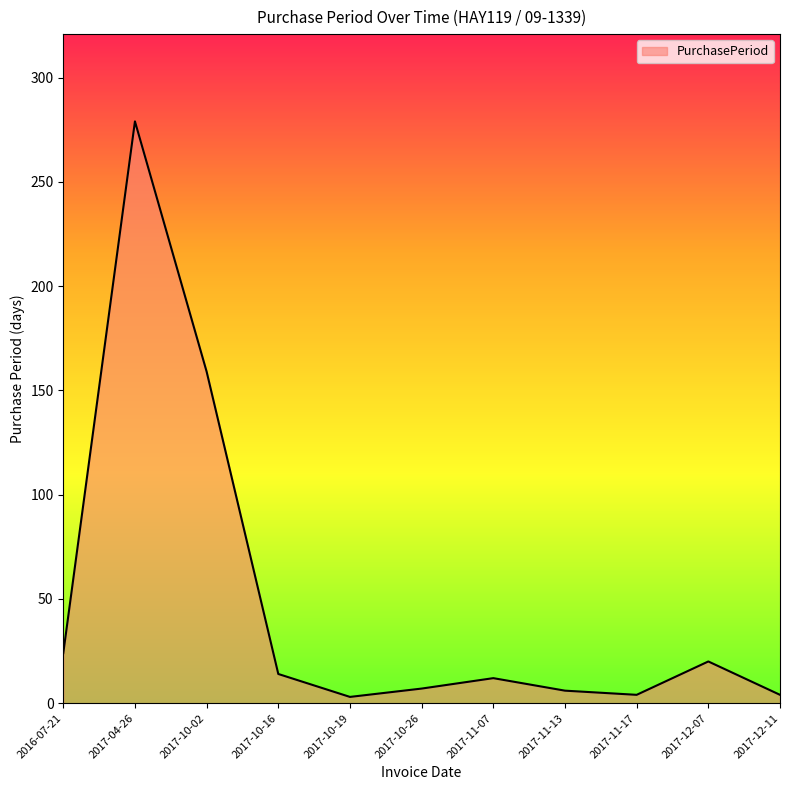

The chart shows a value of 24 at 2016-07-21. True or false?

True